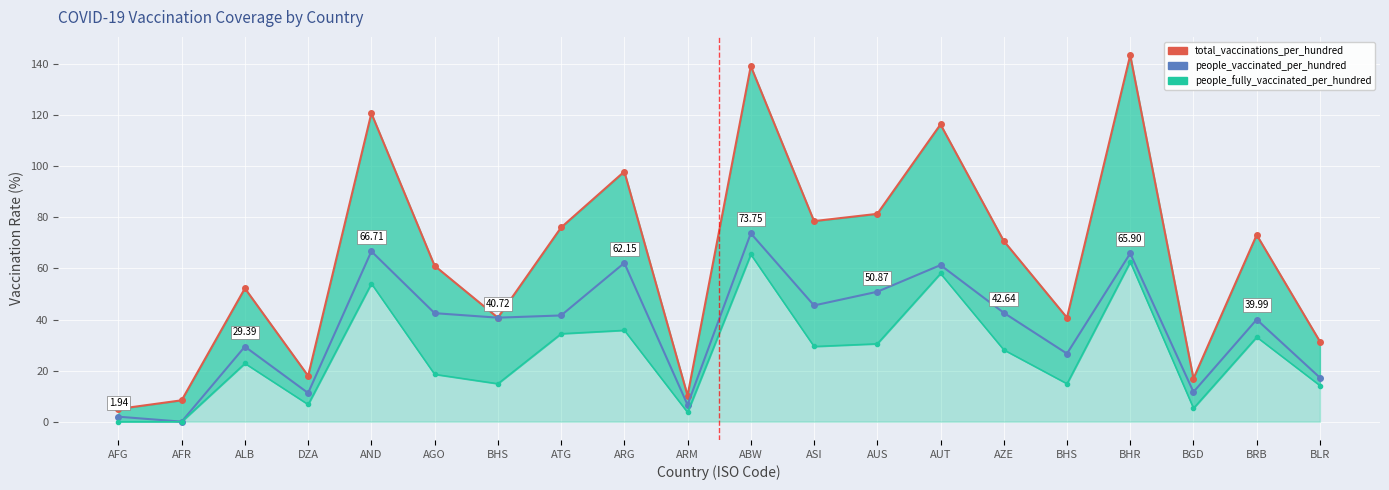

True or false: people_vaccinated_per_hundred and total_vaccinations_per_hundred_line intersect in this chart.

False